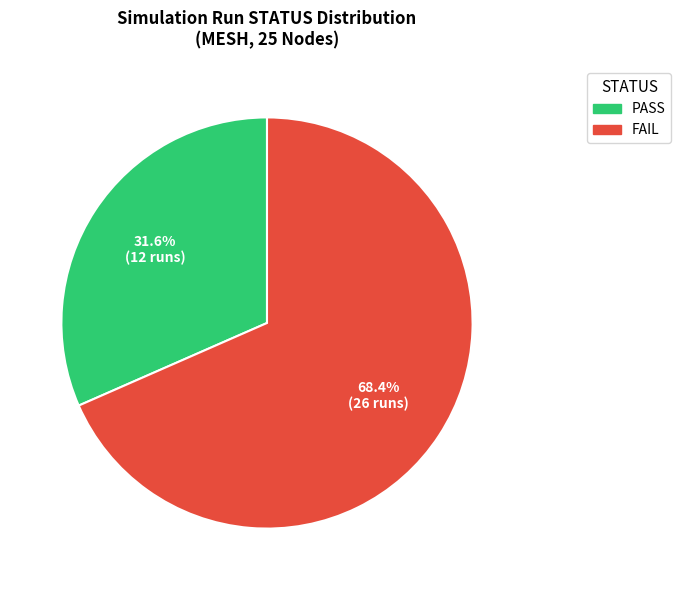

Does any single category account for the majority?

Yes